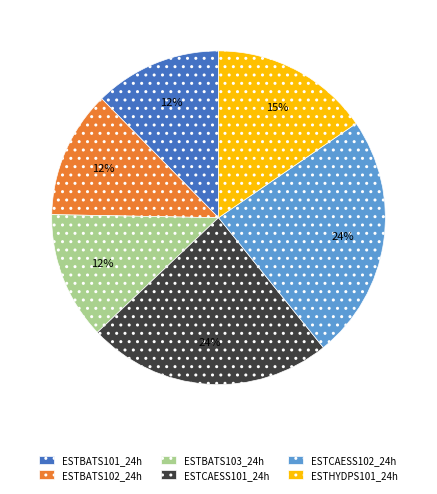

Which has a higher value, ESTHYDPS101_24h or ESTBATS103_24h?

ESTHYDPS101_24h